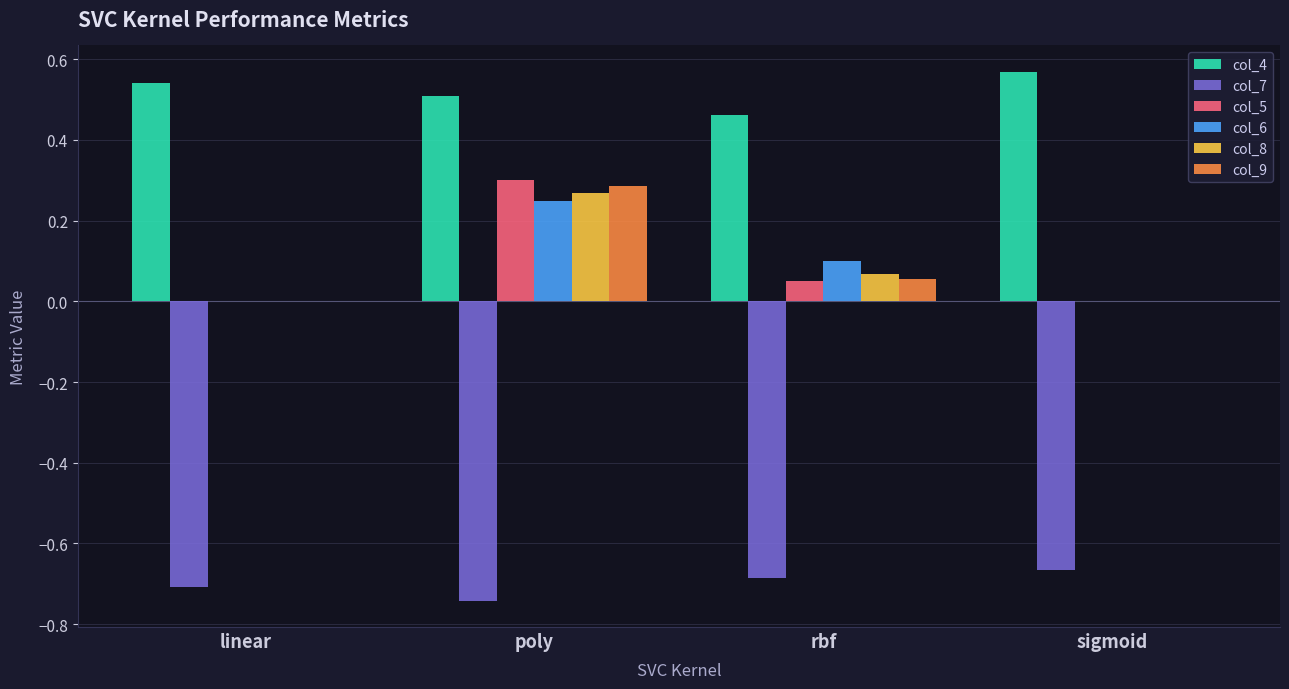

Which category has the highest value in the col_8 series?

poly